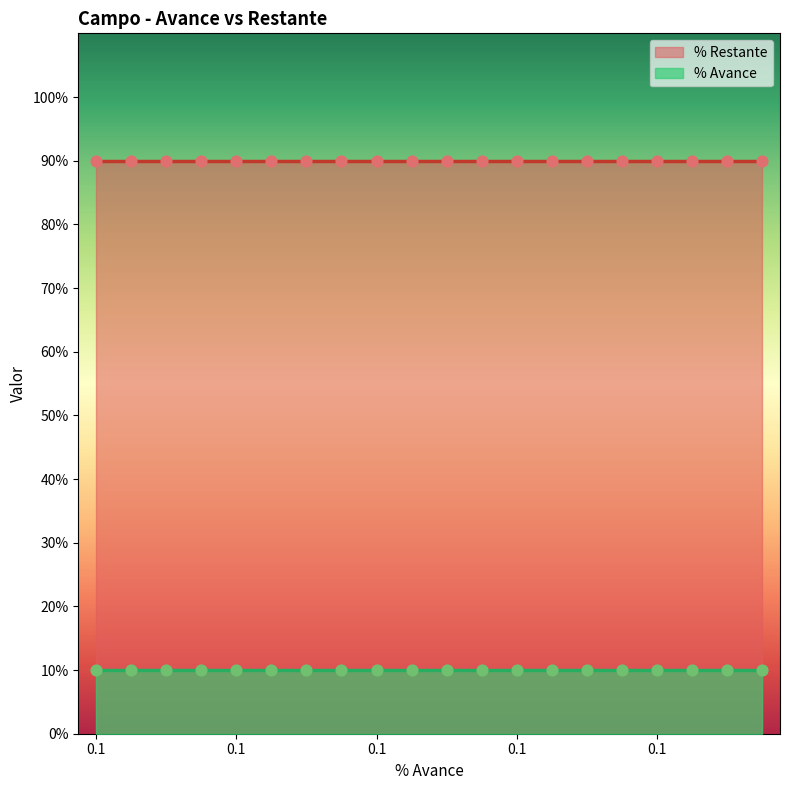

Which series has the largest total across all categories?

% Restante